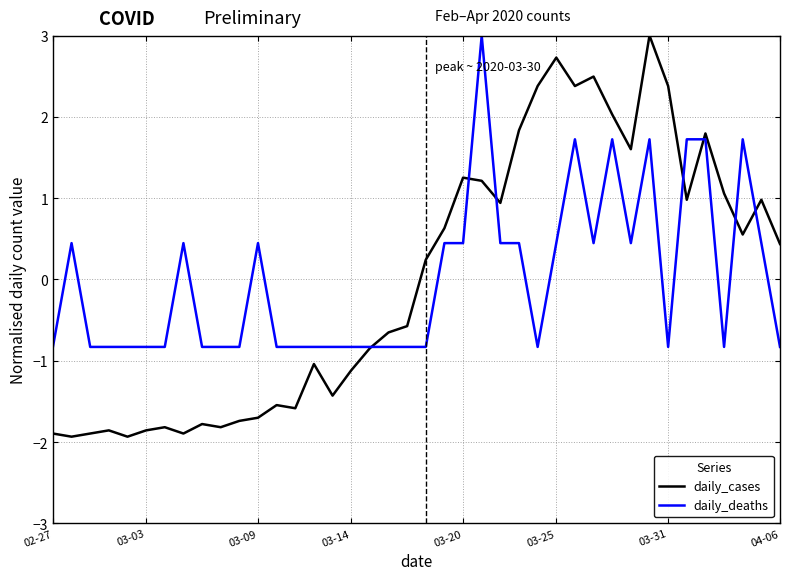

What is the maximum value shown in the chart?

3.0